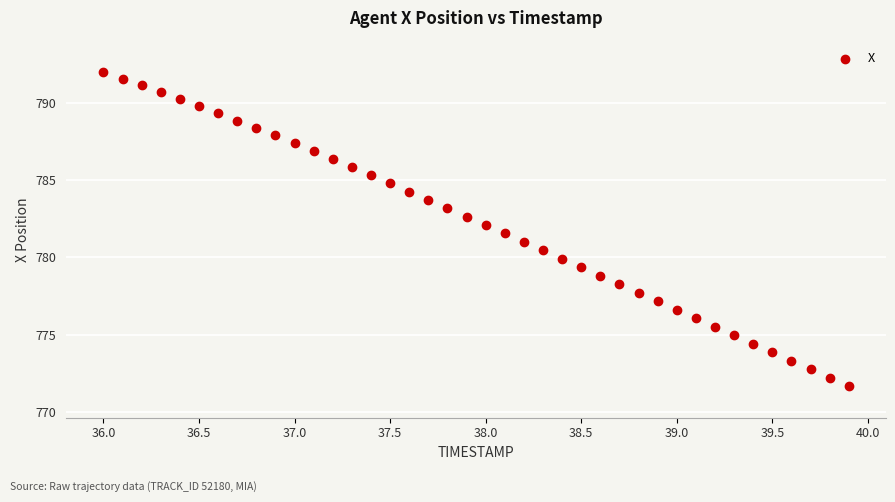

What is the range of Y values (max minus min)?

20.3